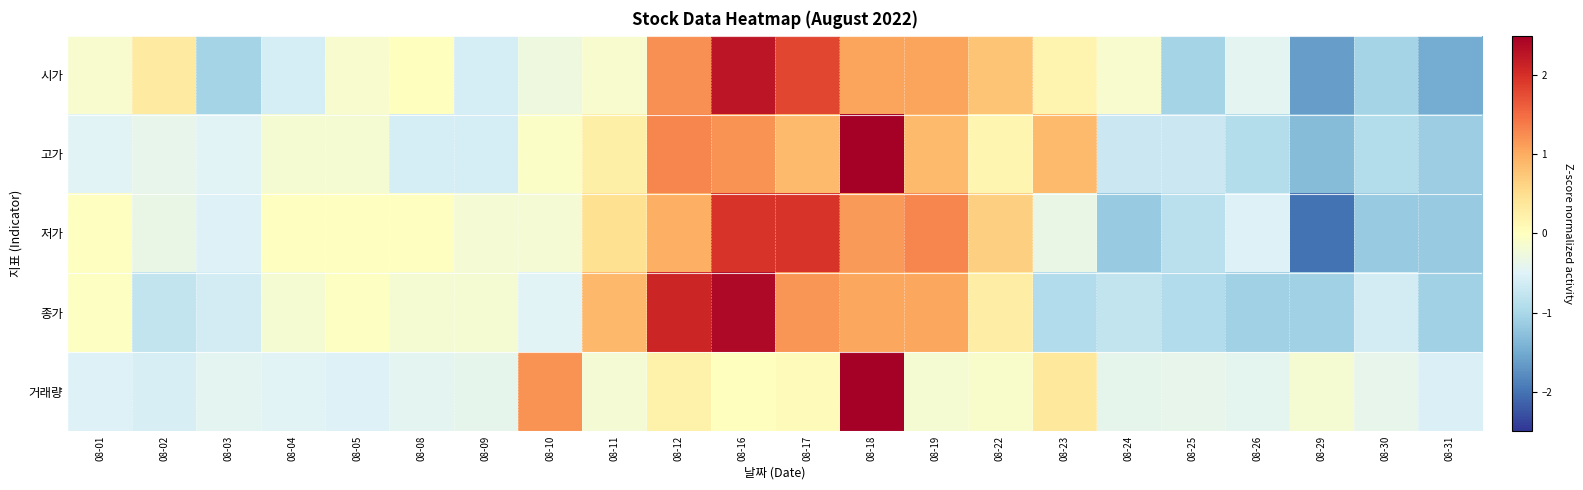

Between 08-29 and 08-30, which is larger?

08-30